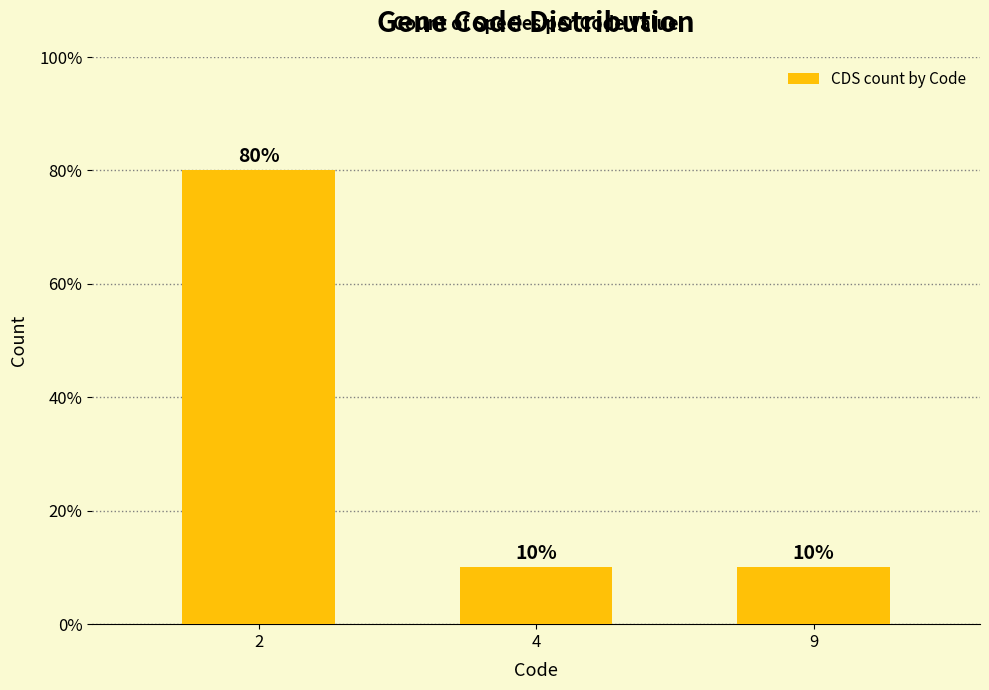

What is the change in value from 2 to 9?

-70